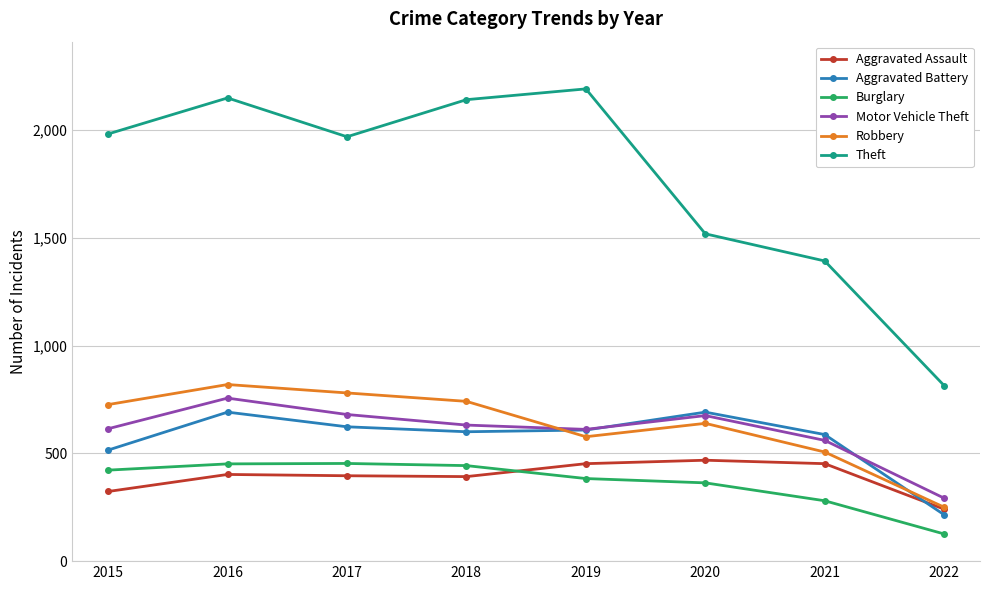

Is the value of Theft at 2018 greater than the value of Motor Vehicle Theft at 2021?

Yes